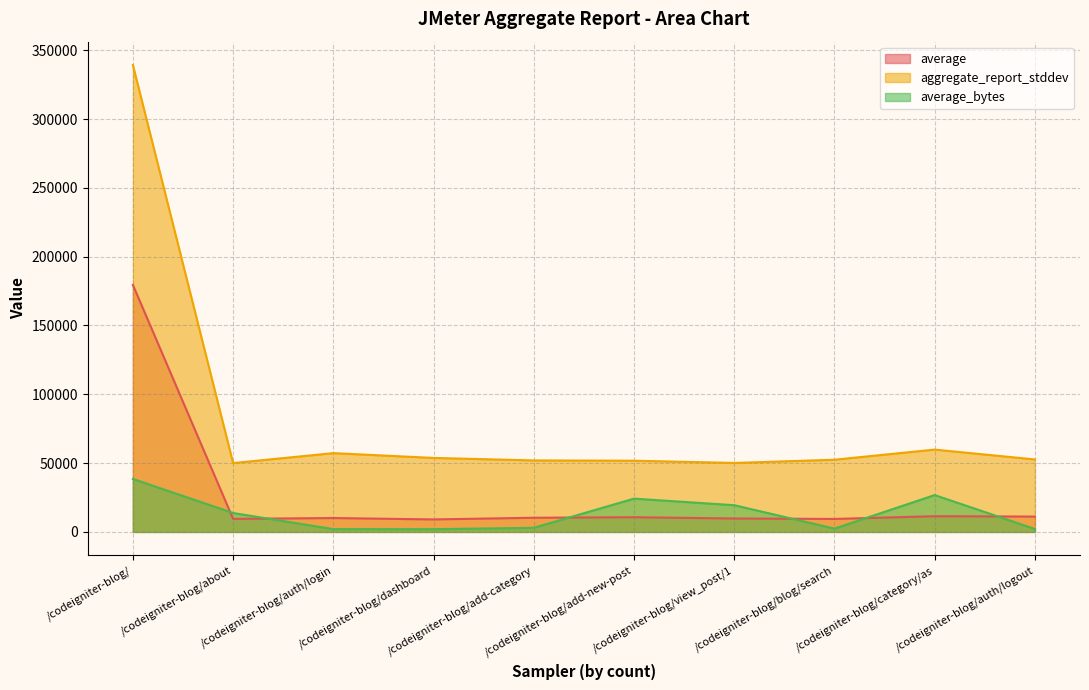

Where is the first local minimum for average?

/codeigniter-blog/about